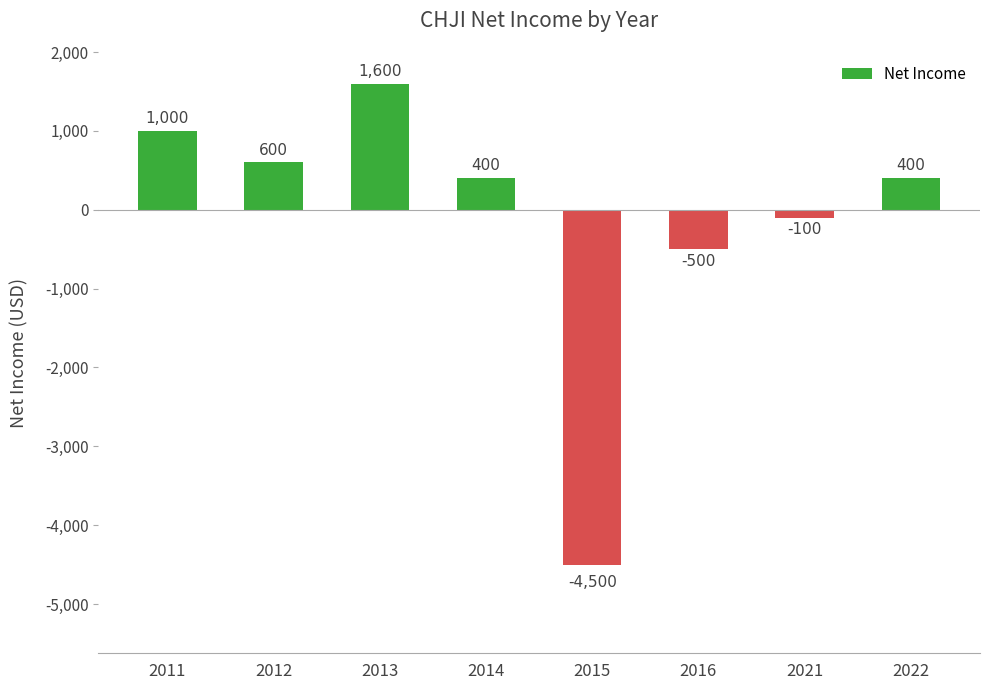

Is it true that the value at 2022 is 400?

True